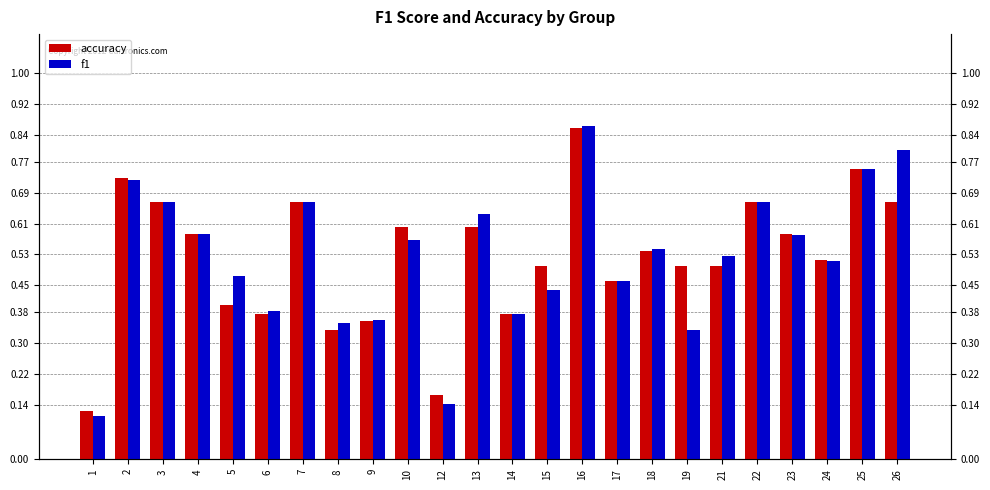

Reading left to right, what are all the values shown in this chart?

accuracy: 0.1	0.7	0.7	0.6	0.4	0.4	0.7	0.3	0.4	0.6	0.2	0.6	0.4	0.5	0.9	0.5	0.5	0.5	0.5	0.7	0.6	0.5	0.8	0.7
f1: 0.1	0.7	0.7	0.6	0.5	0.4	0.7	0.4	0.4	0.6	0.1	0.6	0.4	0.4	0.9	0.5	0.5	0.3	0.5	0.7	0.6	0.5	0.8	0.8